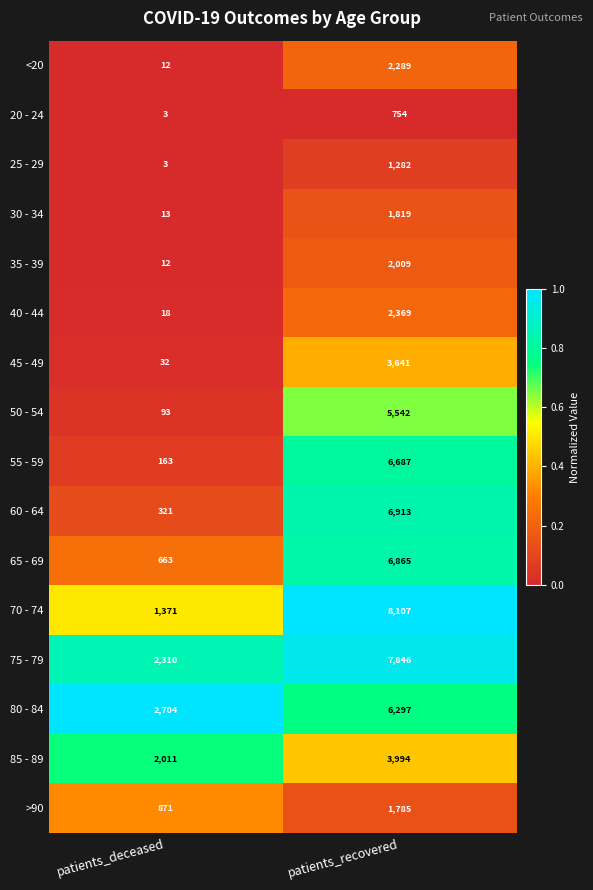

Read the 25 - 29 value at patients_deceased.

3